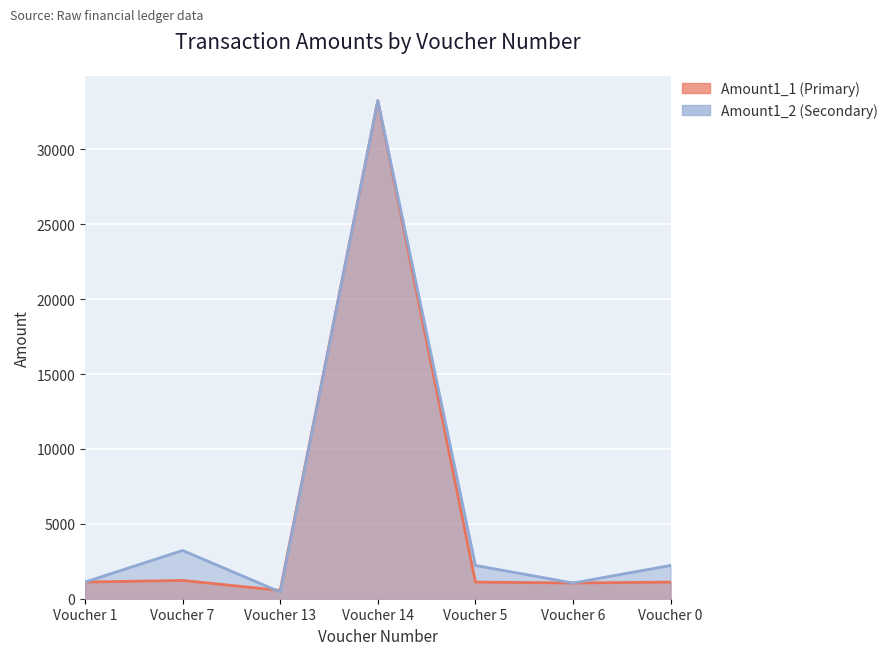

How many data points does each series have?

7